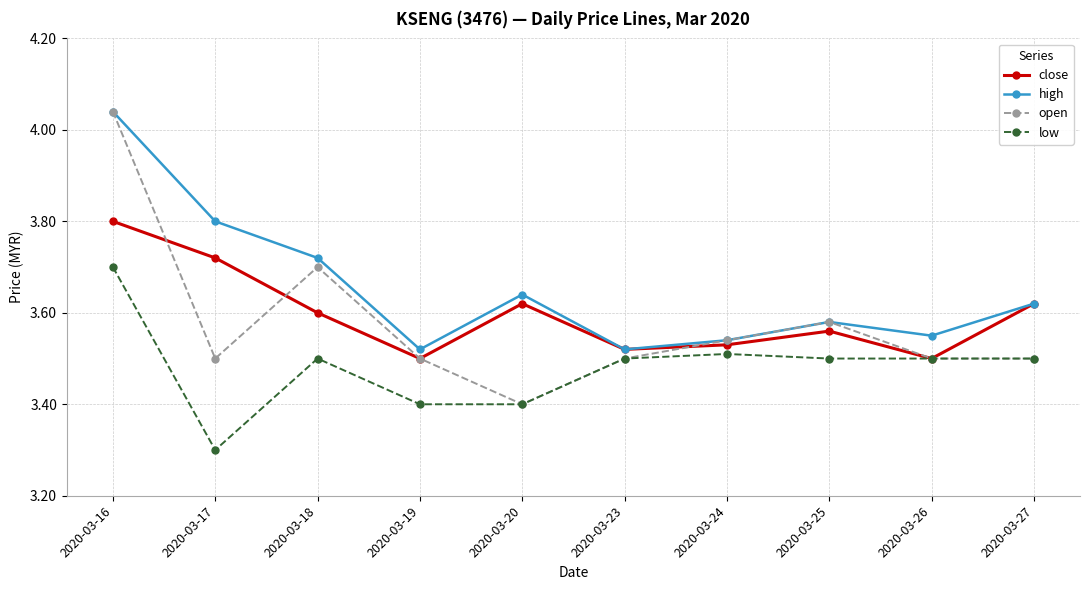

How many lines are shown in the chart?

4